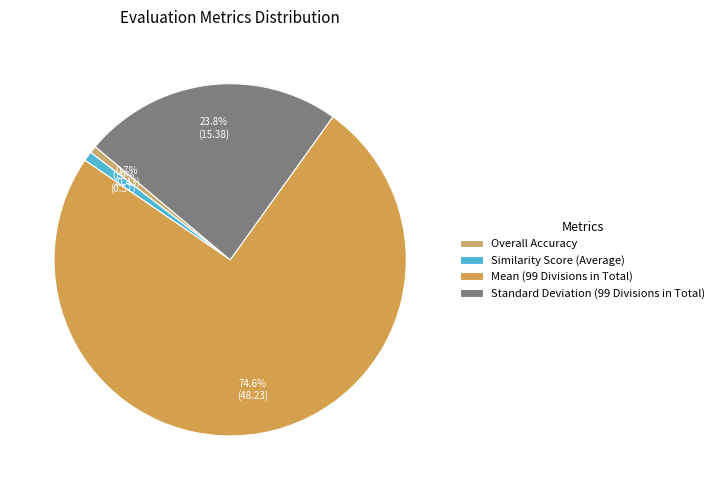

What is the change in value from Overall Accuracy to Similarity Score (Average)?

+0.1